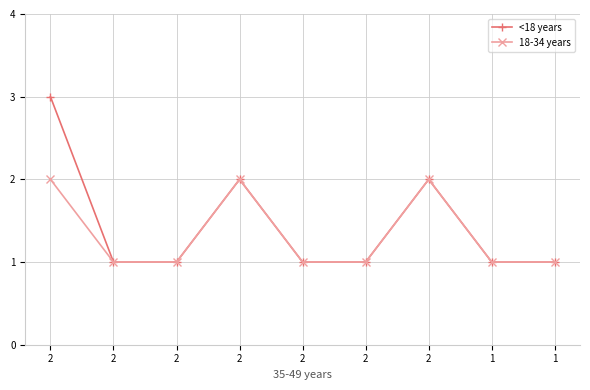

How many lines are shown in the chart?

2